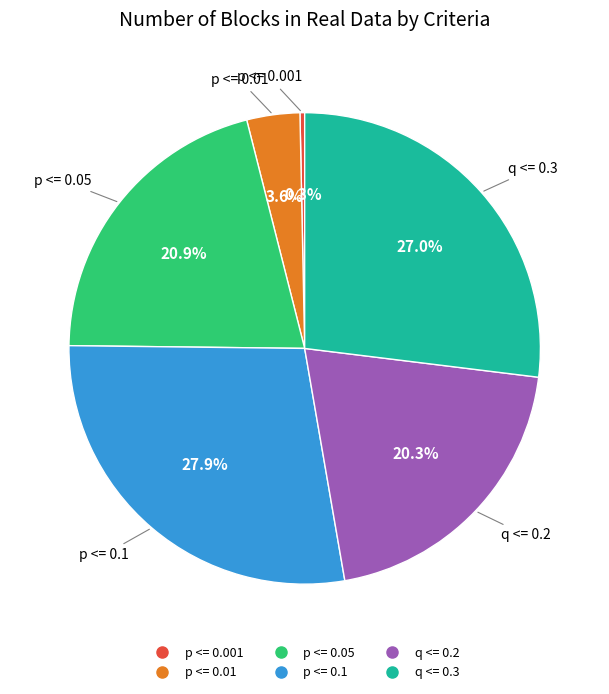

Which has a higher value, p <= 0.05 or q <= 0.2?

p <= 0.05